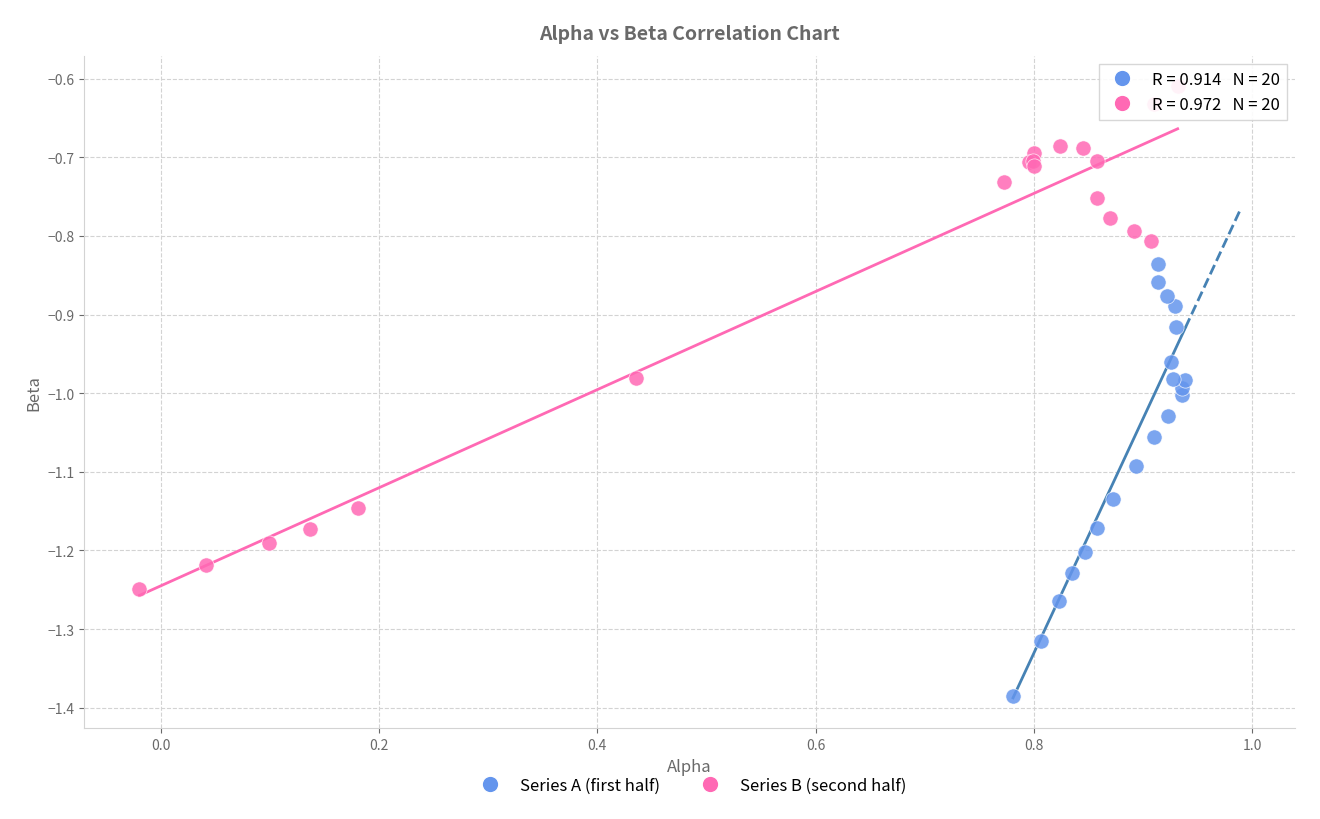

Which series has the widest spread of Y values?

Series B (second half)